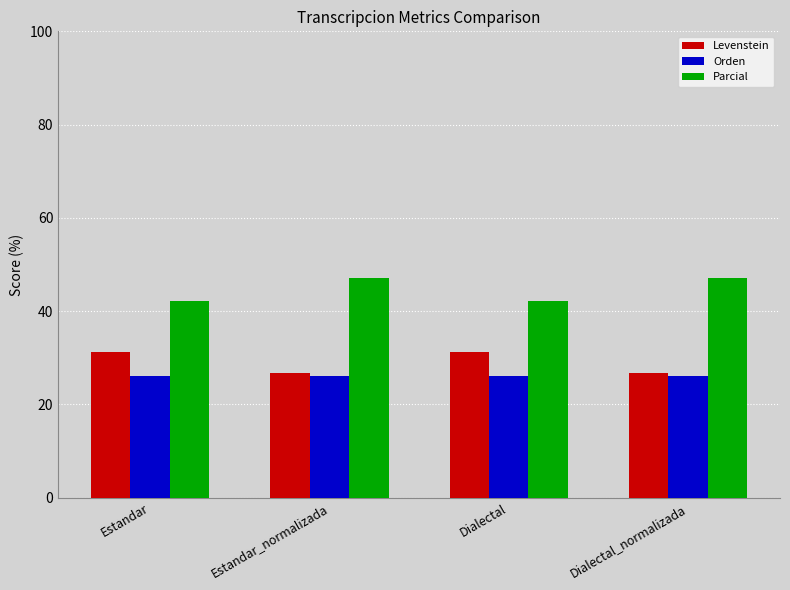

Are the bars grouped side by side (vs. stacked)?

Yes